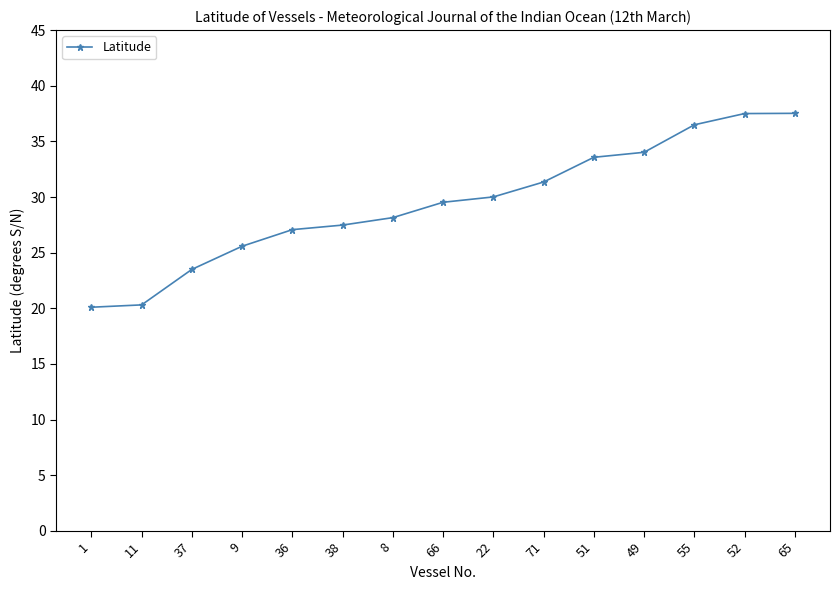

What is the ratio of the value at 9 to the value at 37?

1.1